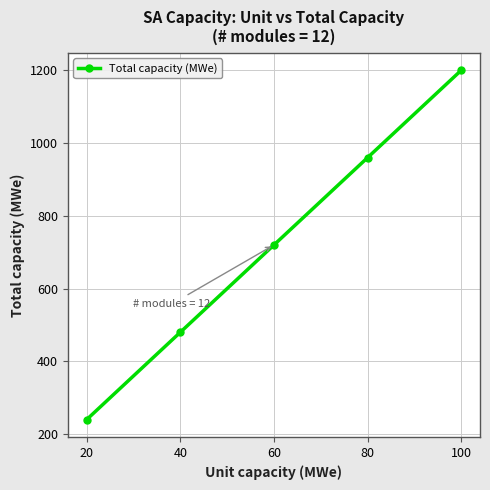

How many data points does each series have?

5